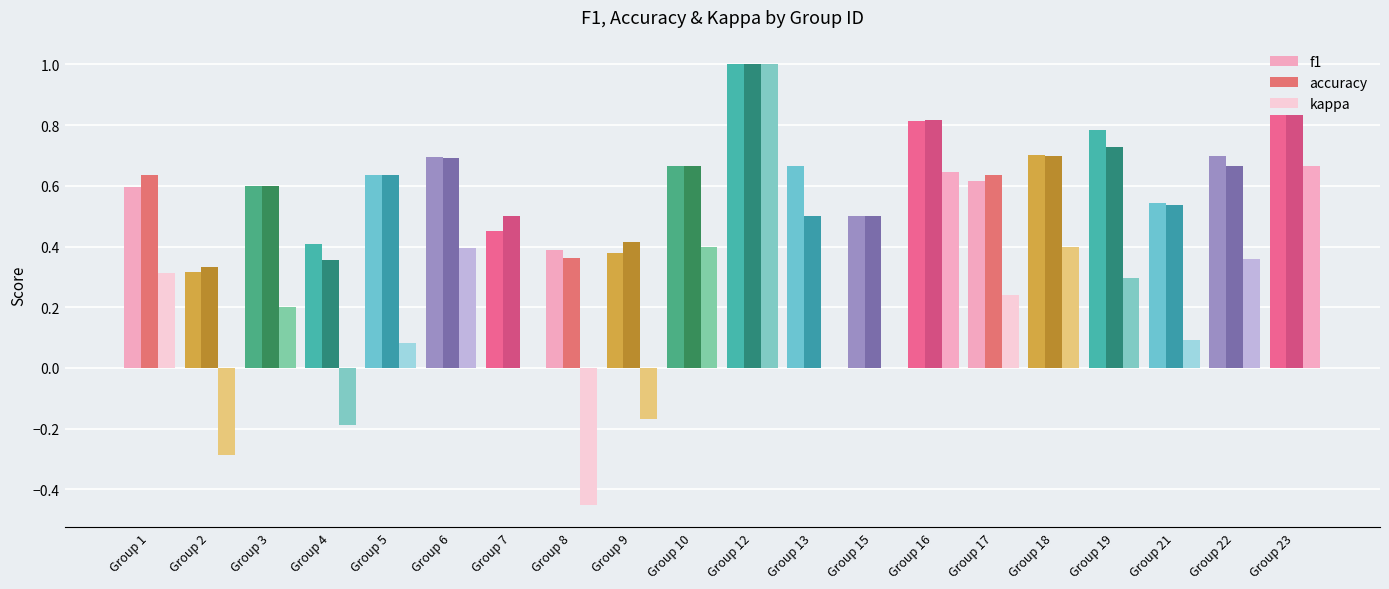

The accuracy series shows 0.7 at Group 22. True or false?

True